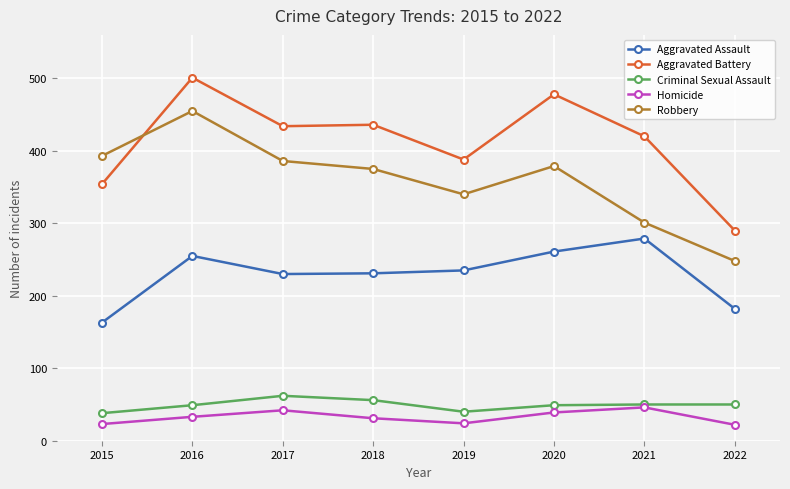

Which category has the highest value across all series?

2016